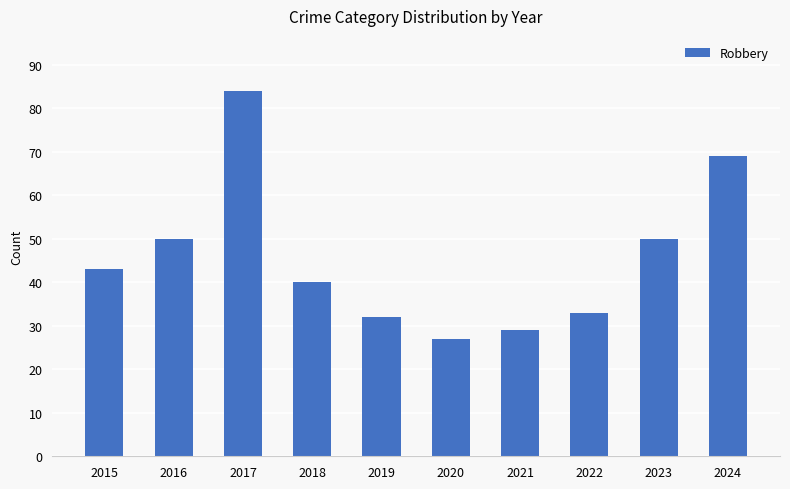

Reading left to right, extract all data points from this chart.

2015=43	2016=50	2017=84	2018=40	2019=32	2020=27	2021=29	2022=33	2023=50	2024=69